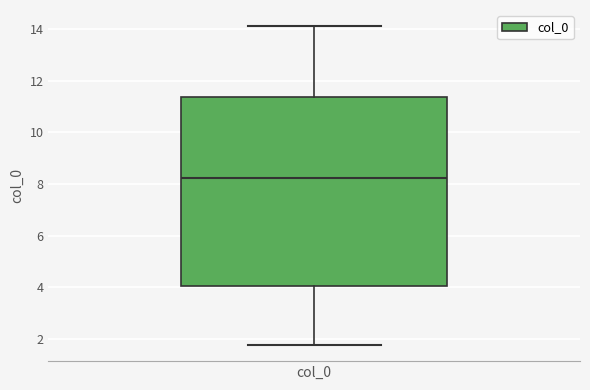

Transcribe this box plot: give where the median line is, the range the box spans, and where the two whiskers end, as read against the y-axis. The values are not printed on the chart, so give them approximately, as read against the axis.

median 8.2, box 4.0 to 11.4, whiskers 1.8 to 14.2